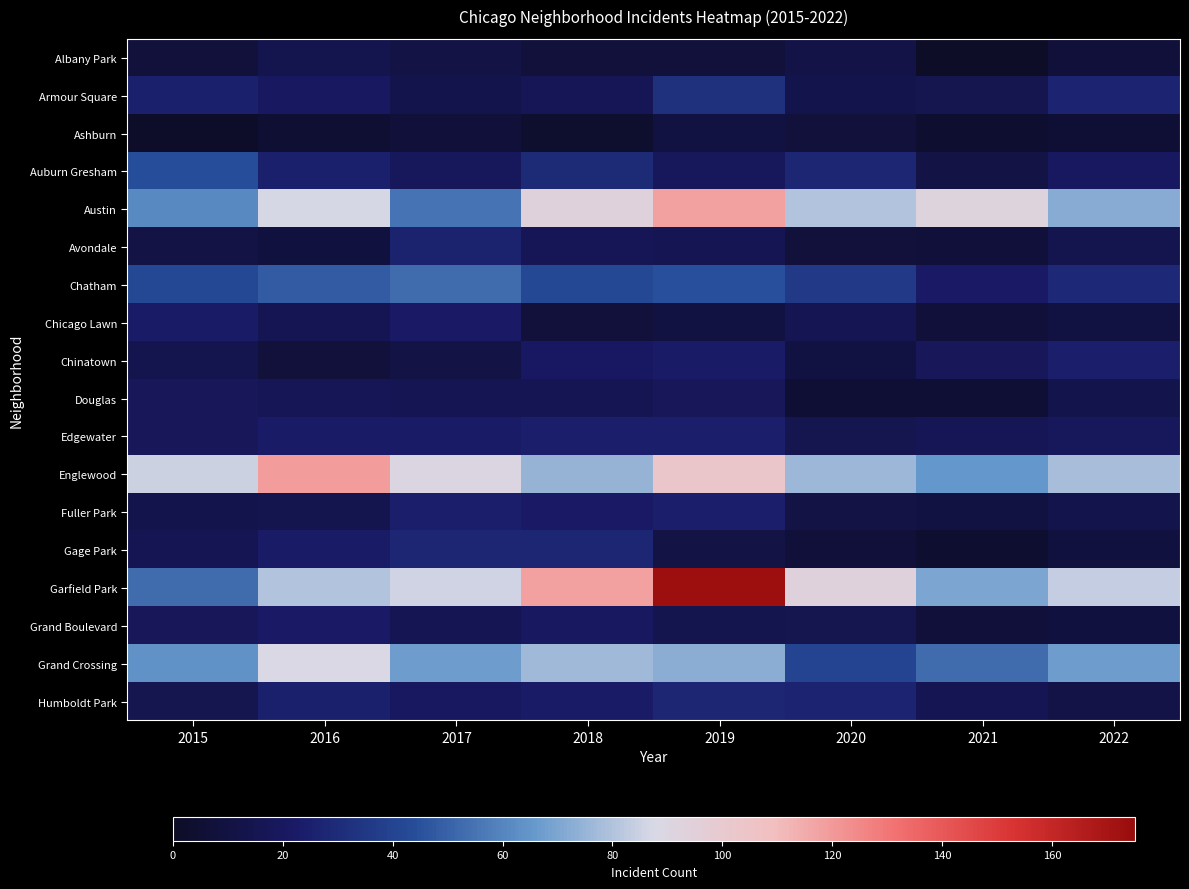

Reading right to left, what are all the values shown in this chart?

Albany Park: 2022=7	2021=1	2020=12	2019=8	2018=8	2017=11	2016=14	2015=8
Armour Square: 2022=27	2021=15	2020=13	2019=32	2018=17	2017=13	2016=20	2015=25
Ashburn: 2022=6	2021=4	2020=8	2019=10	2018=3	2017=7	2016=5	2015=2
Auburn Gresham: 2022=20	2021=11	2020=28	2019=19	2018=30	2017=19	2016=25	2015=44
Austin: 2022=72	2021=92	2020=80	2019=118	2018=93	2017=55	2016=87	2015=61
Avondale: 2022=14	2021=7	2020=8	2019=16	2018=17	2017=26	2016=9	2015=11
Chatham: 2022=29	2021=22	2020=36	2019=45	2018=42	2017=53	2016=48	2015=42
Chicago Lawn: 2022=10	2021=7	2020=16	2019=10	2018=8	2017=22	2016=16	2015=23
Chinatown: 2022=24	2021=18	2020=10	2019=23	2018=21	2017=11	2016=8	2015=14
Douglas: 2022=13	2021=6	2020=6	2019=18	2018=16	2017=16	2016=17	2015=18
Edgewater: 2022=19	2021=17	2020=15	2019=24	2018=24	2017=23	2016=23	2015=18
Englewood: 2022=78	2021=65	2020=76	2019=103	2018=75	2017=90	2016=119	2015=85
Fuller Park: 2022=13	2021=10	2020=11	2019=24	2018=22	2017=24	2016=14	2015=13
Gage Park: 2022=9	2021=4	2020=7	2019=11	2018=28	2017=28	2016=23	2015=16
Garfield Park: 2022=84	2021=70	2020=93	2019=173	2018=118	2017=86	2016=80	2015=53
Grand Boulevard: 2022=9	2021=7	2020=15	2019=14	2018=20	2017=16	2016=22	2015=18
Grand Crossing: 2022=67	2021=53	2020=41	2019=73	2018=77	2017=67	2016=88	2015=64
Humboldt Park: 2022=12	2021=16	2020=27	2019=28	2018=23	2017=20	2016=25	2015=15